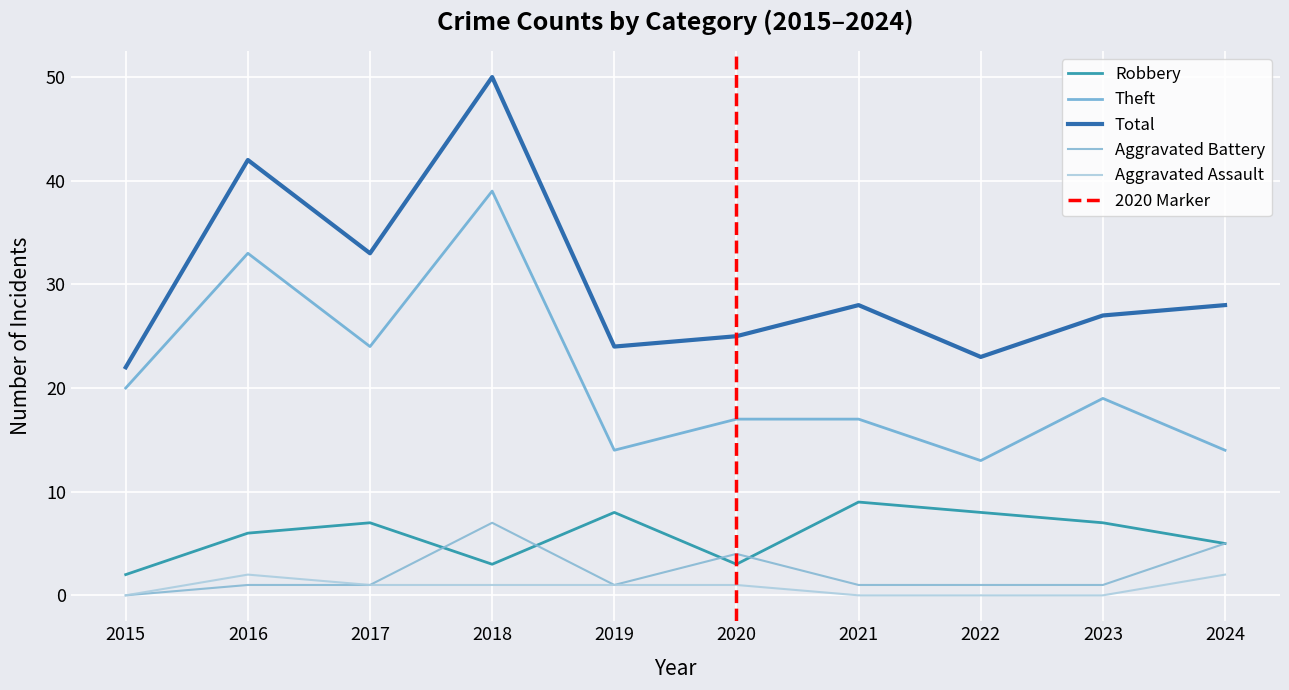

How many series are shown in this chart?

5